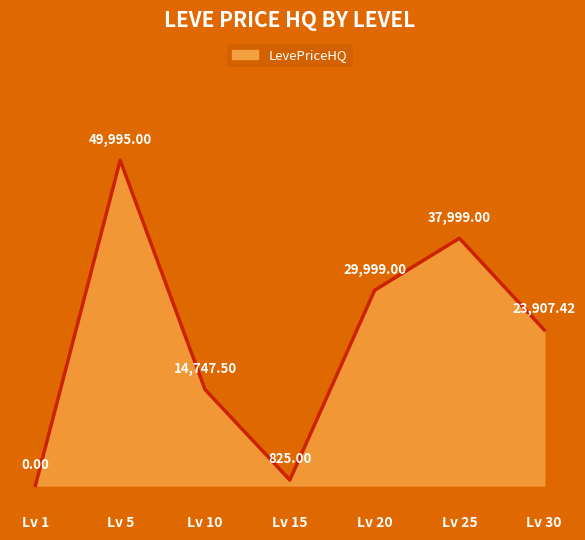

Reading left to right, list all the values displayed in this chart.

0.0	49995.0	14747.5	825.0	29999.0	37999.0	23907.4